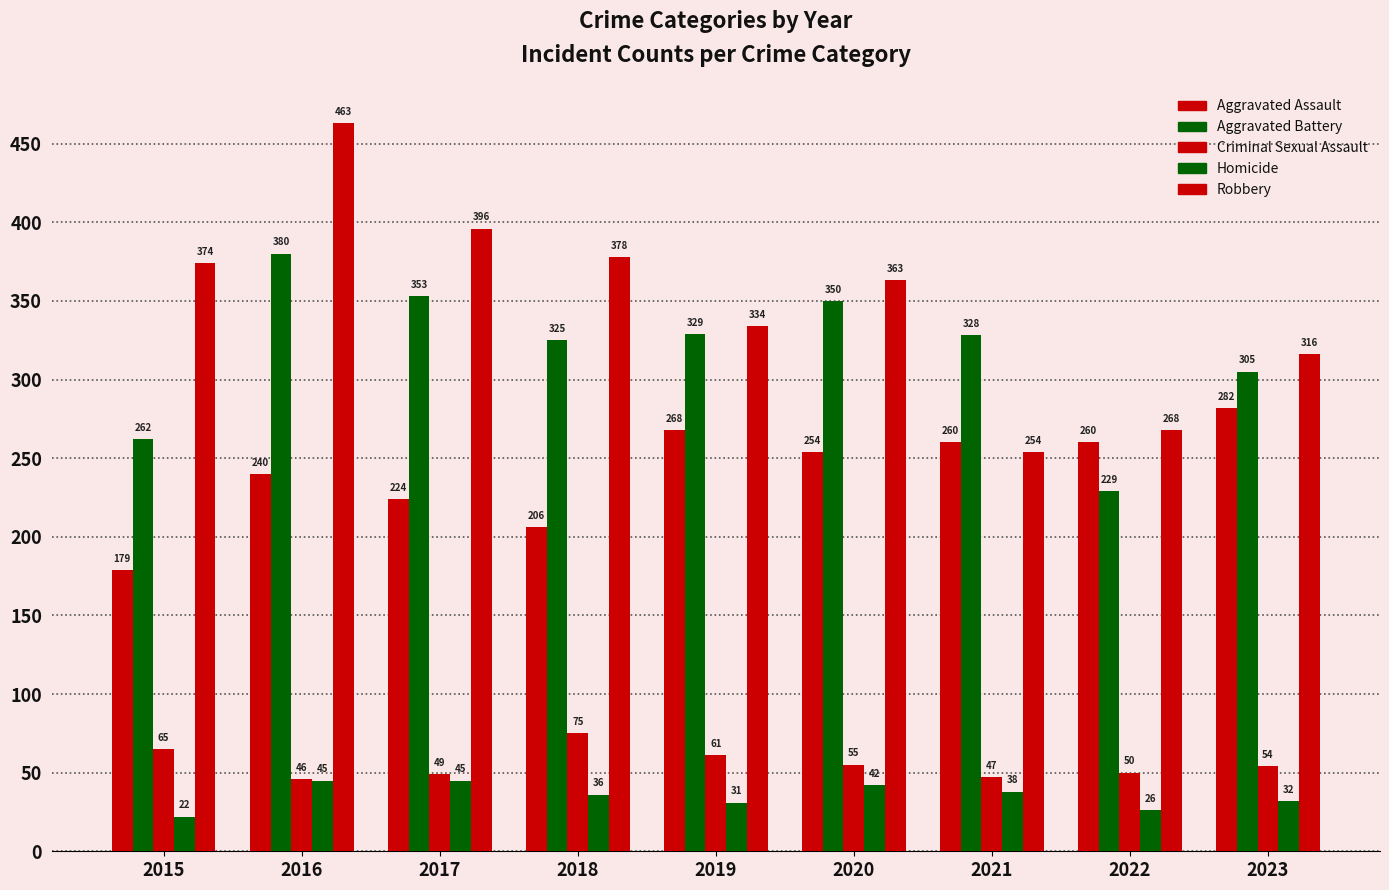

Count the number of categories in the chart.

9